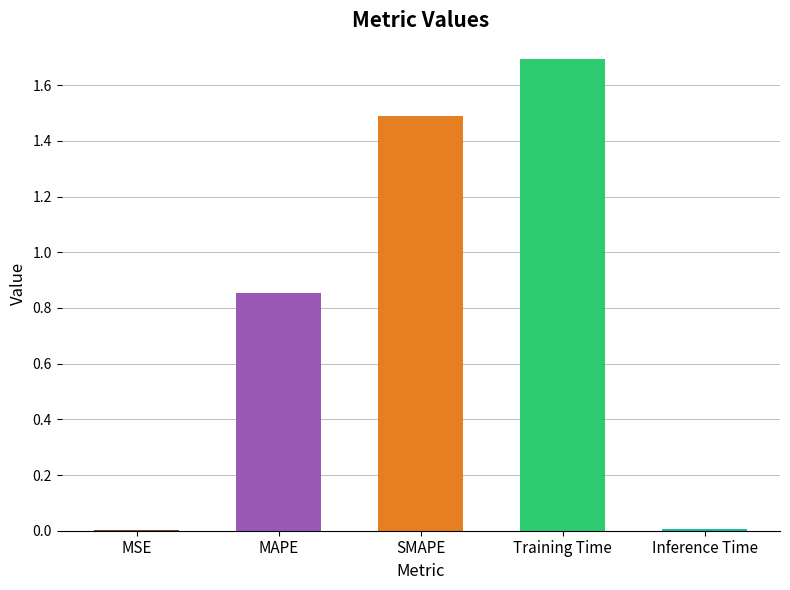

The value at MSE is 0.0. True or false?

True